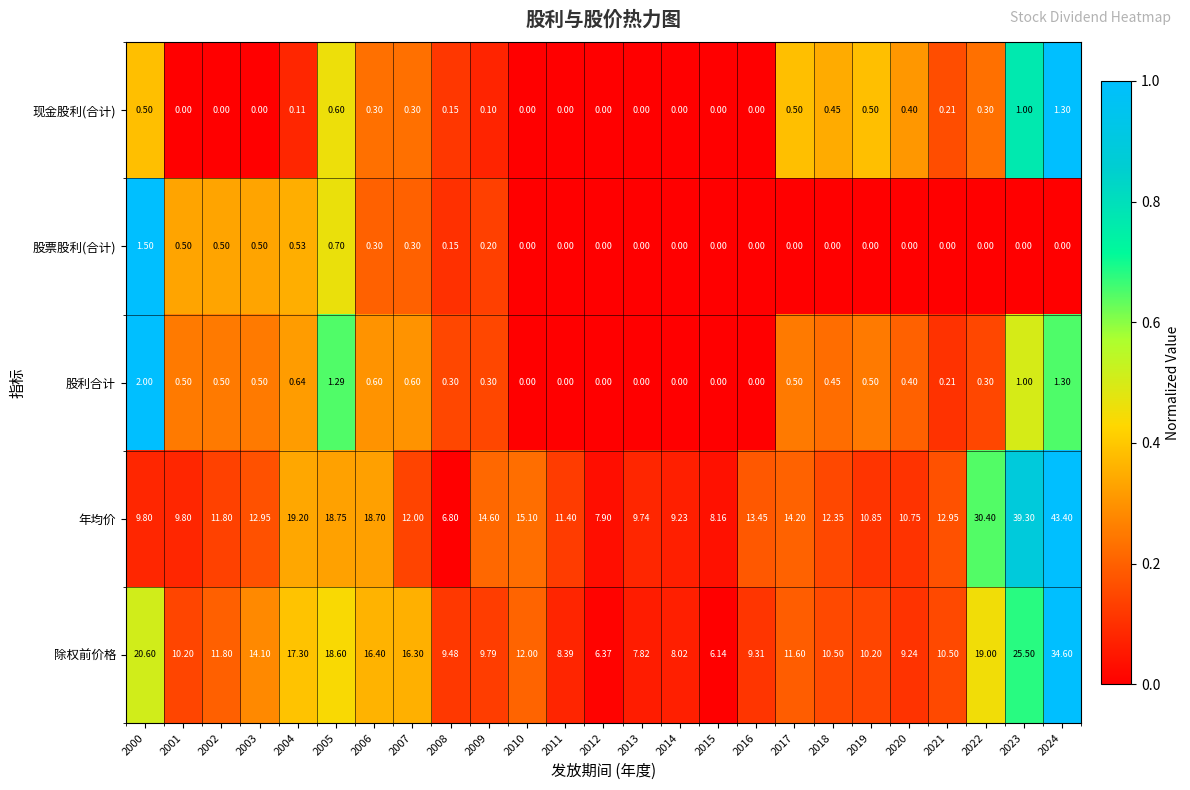

Which series changed the most between 2014 and 2015?

除权前价格